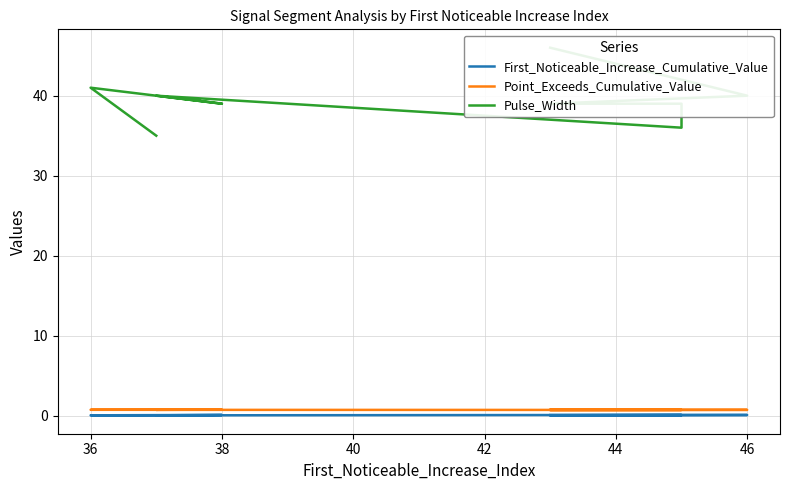

What position from the left is 40?

4